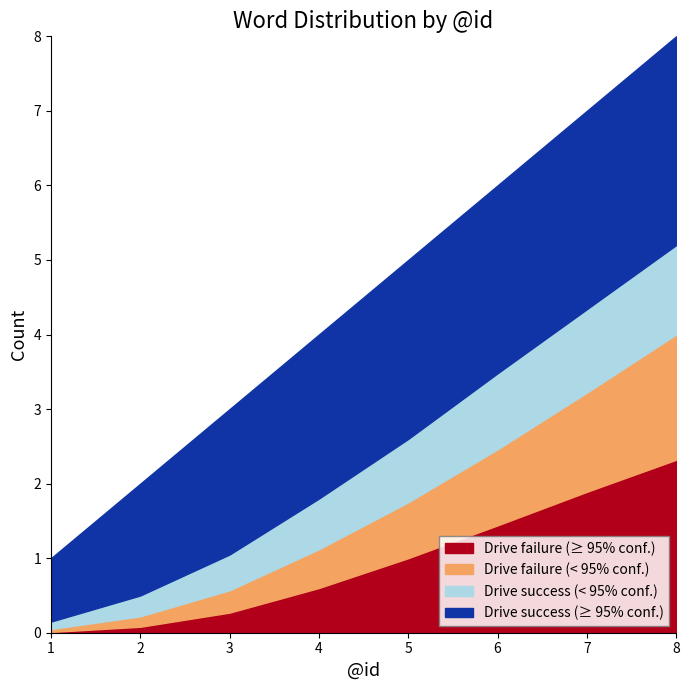

True or false: Drive failure (>= 95% conf.) and Drive success (>= 95% conf.) cross at least once.

False